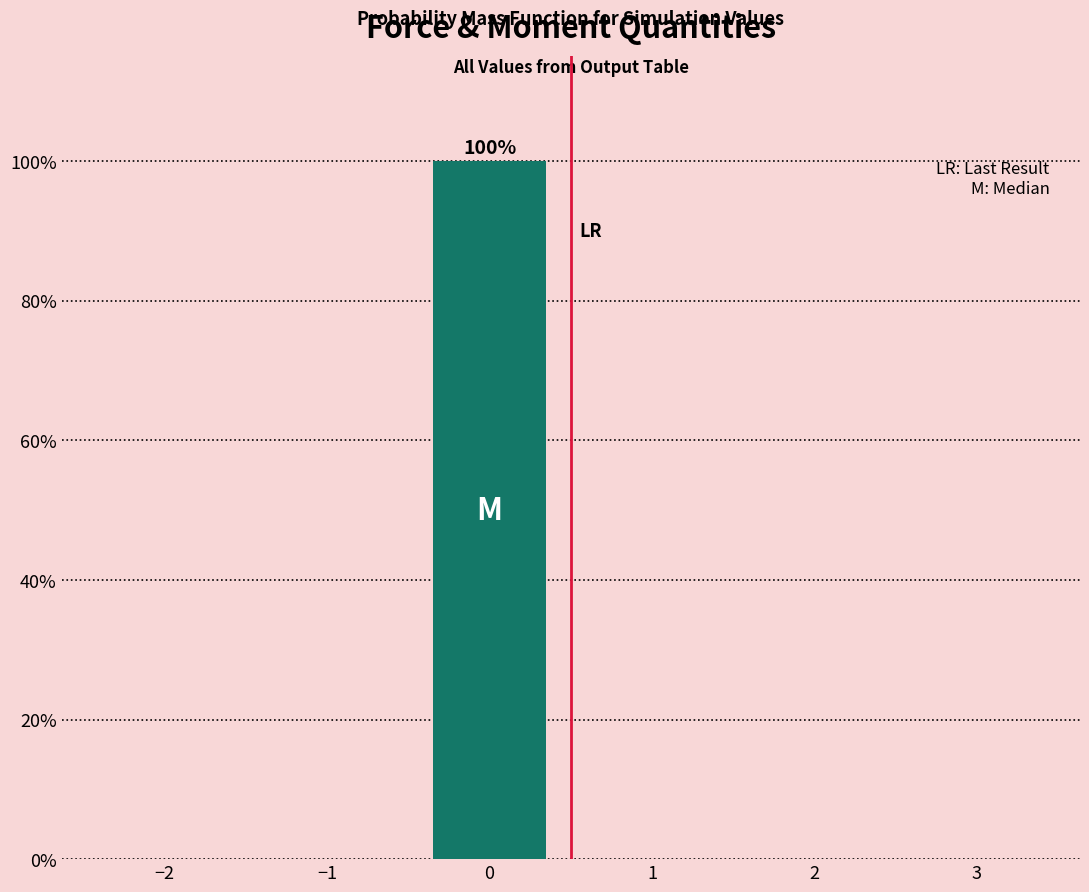

Reading right to left, what are all the values shown in this chart?

3=0	2=0	1=0	0=100	−1=0	−2=0